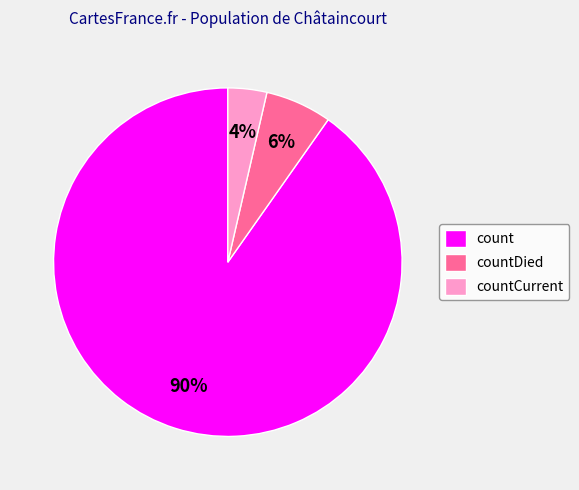

How many slices are in this pie chart?

3